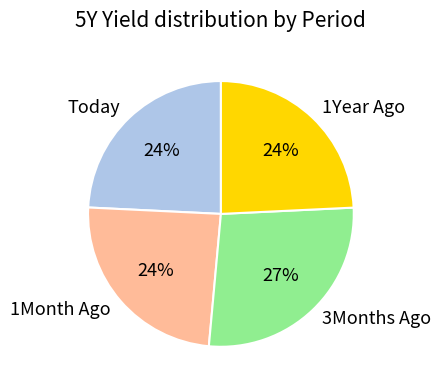

To the nearest percent, what is the difference between the 3Months Ago and Today slice percentages?

3%